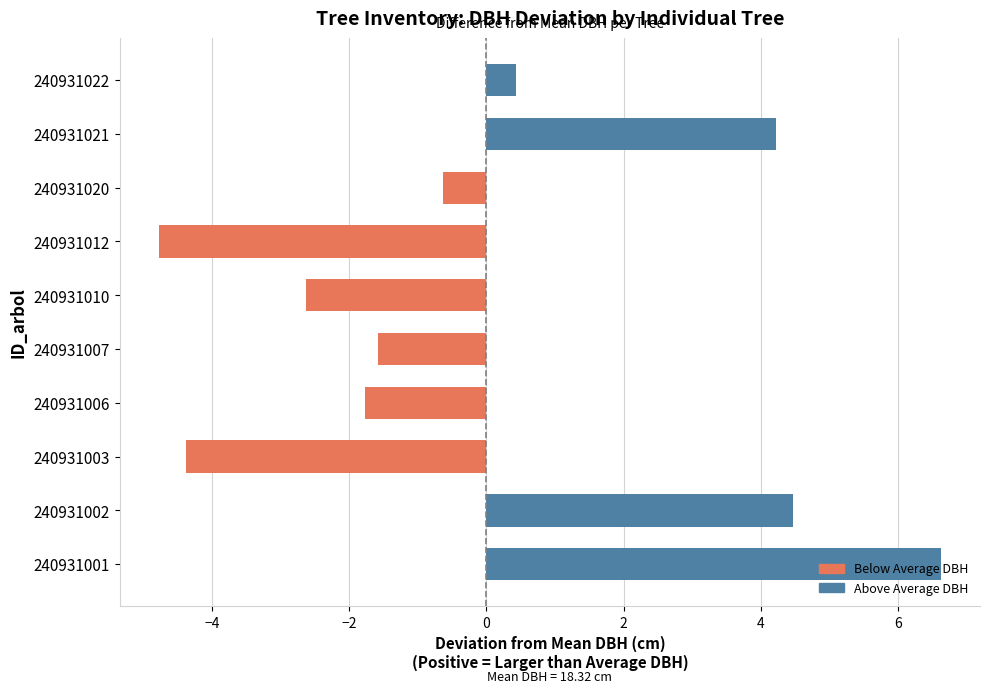

Read the value at 240931021.

4.2